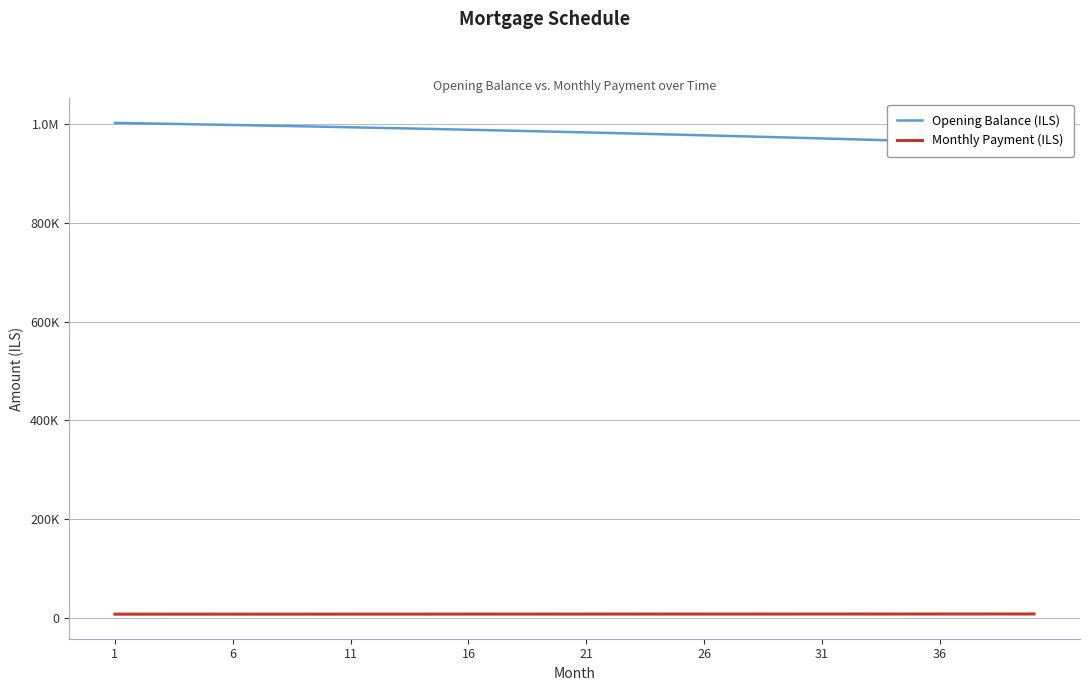

True or false: Monthly Payment (ILS) and Opening Balance (ILS) intersect in this chart.

False